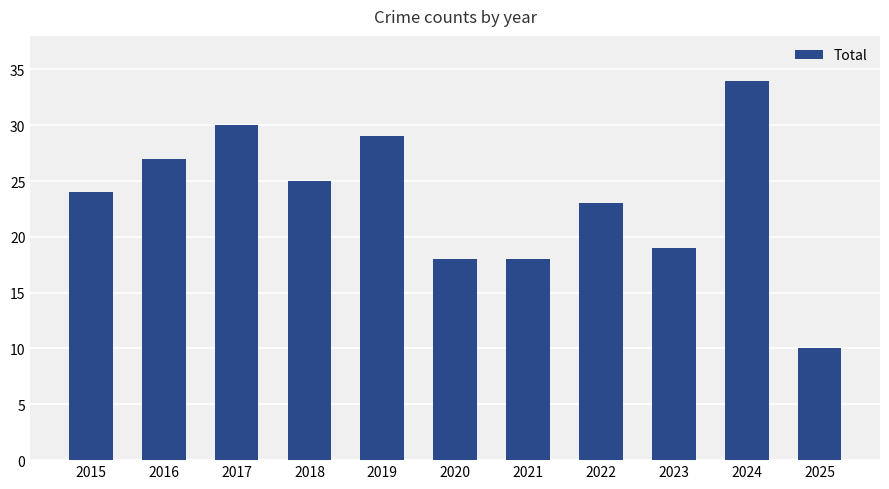

What is the value of the 5th bar from the left?

29